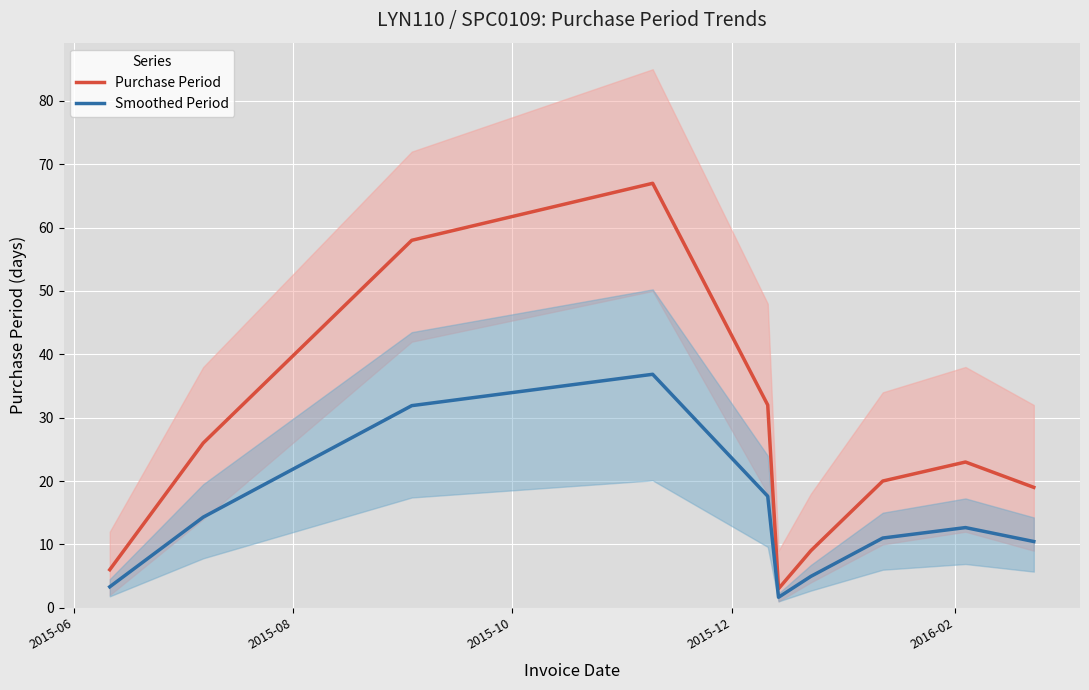

In Purchase Period, how many points are higher than both neighbors (excluding endpoints)?

2